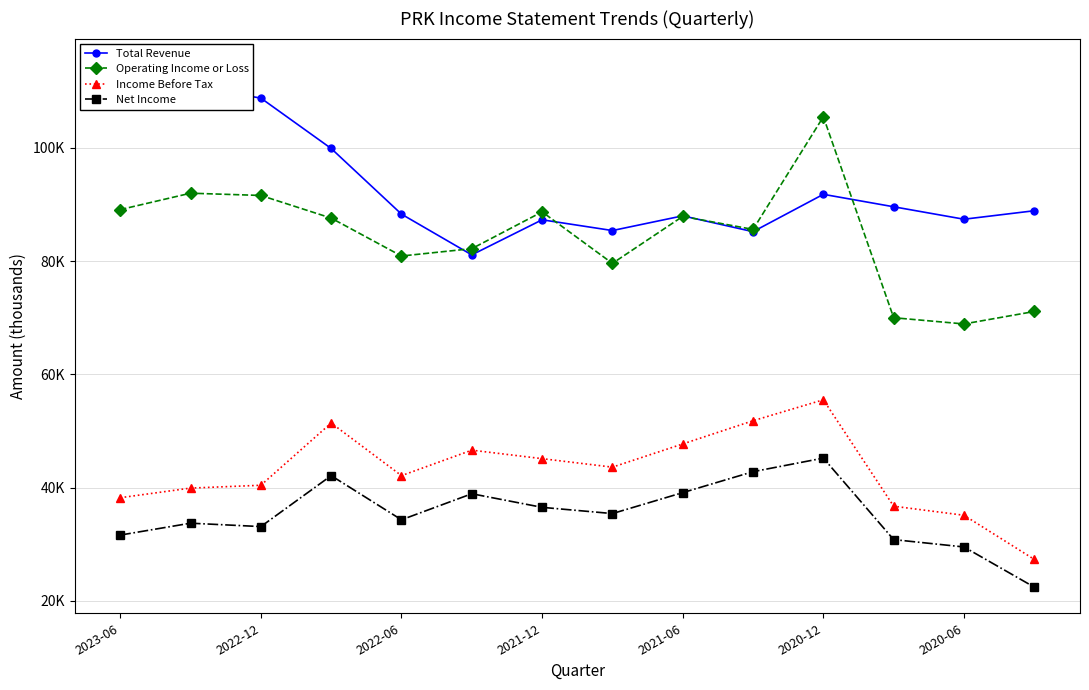

How many data points in Income Before Tax are above 43600?

6